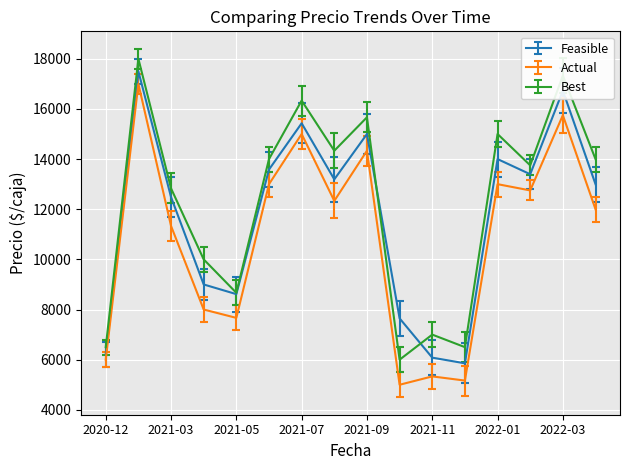

List the series in order of their peak value, lowest first.

Actual, Feasible, Best